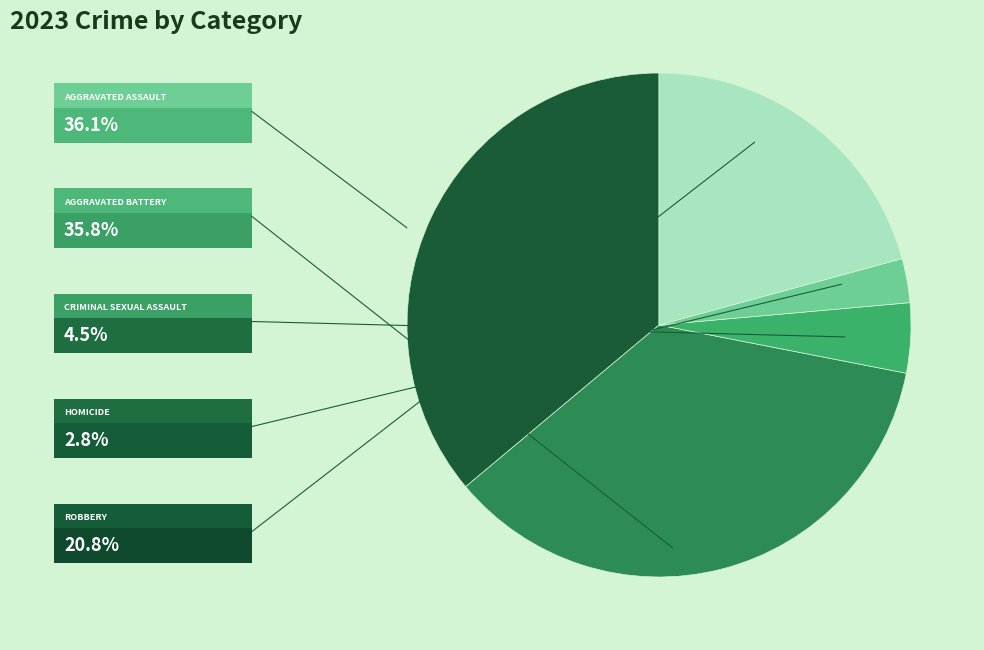

Does any single category account for the majority?

No